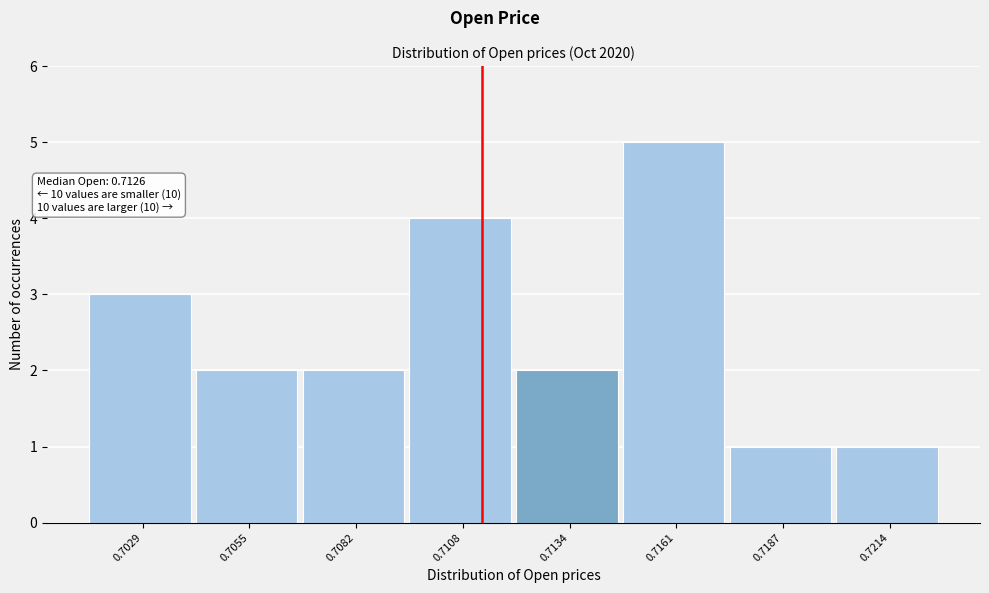

Reading left to right, transcribe all the data shown in this chart.

3	2	2	4	2	5	1	1